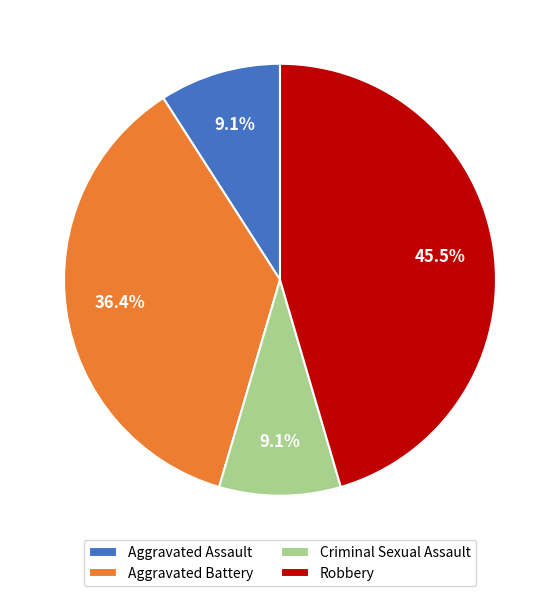

Which category has the biggest portion of the pie?

Robbery